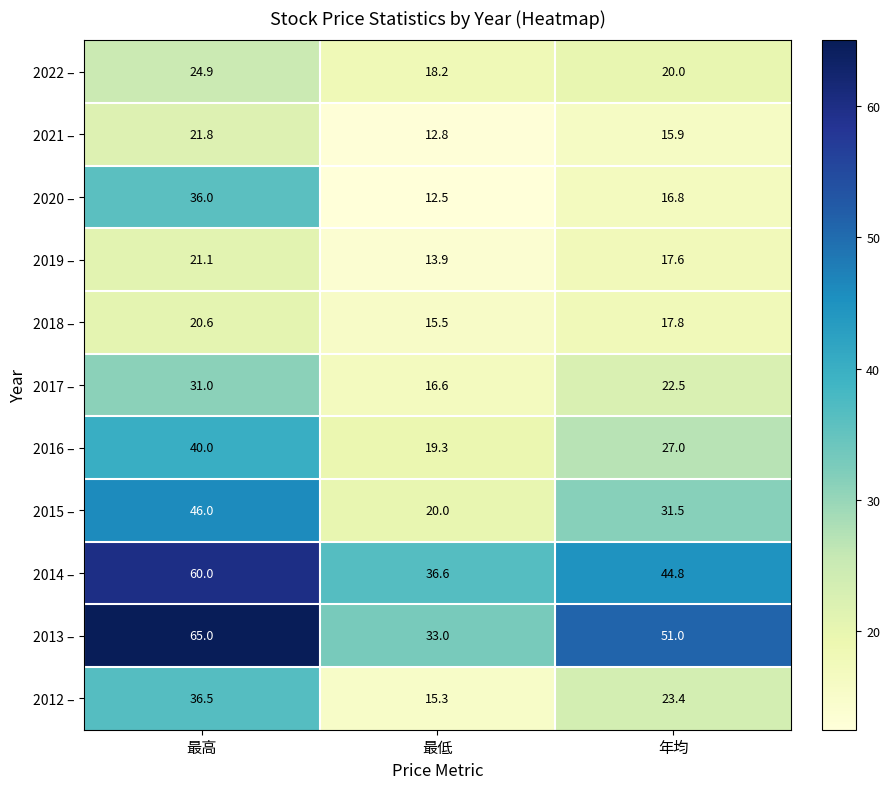

At which category is the sum across all series the highest?

最高